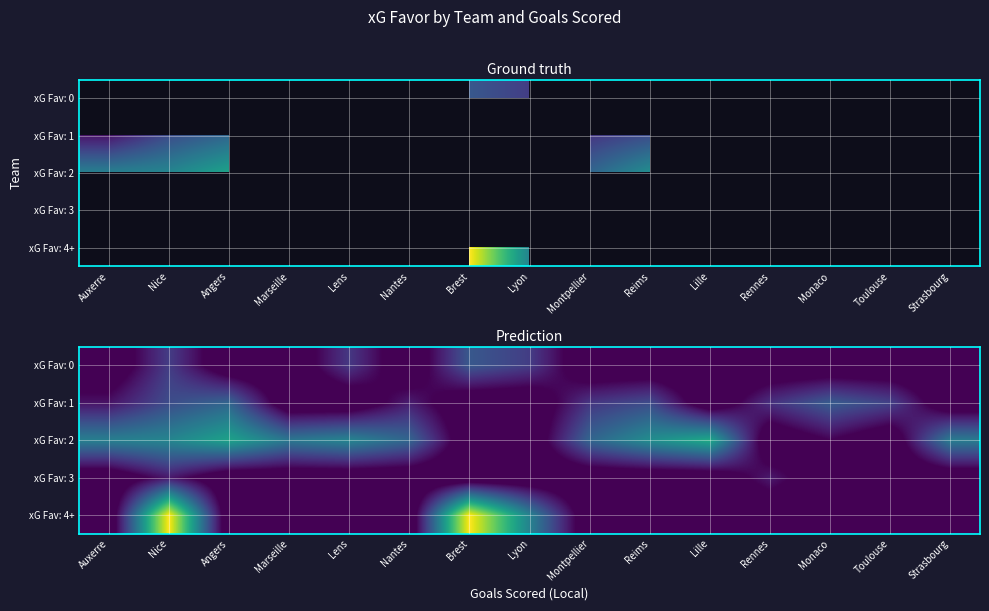

List the series in order of their peak value, highest first.

xG Fav: 4+, xG Fav: 2, xG Fav: 1, xG Fav: 0, xG Fav: 3